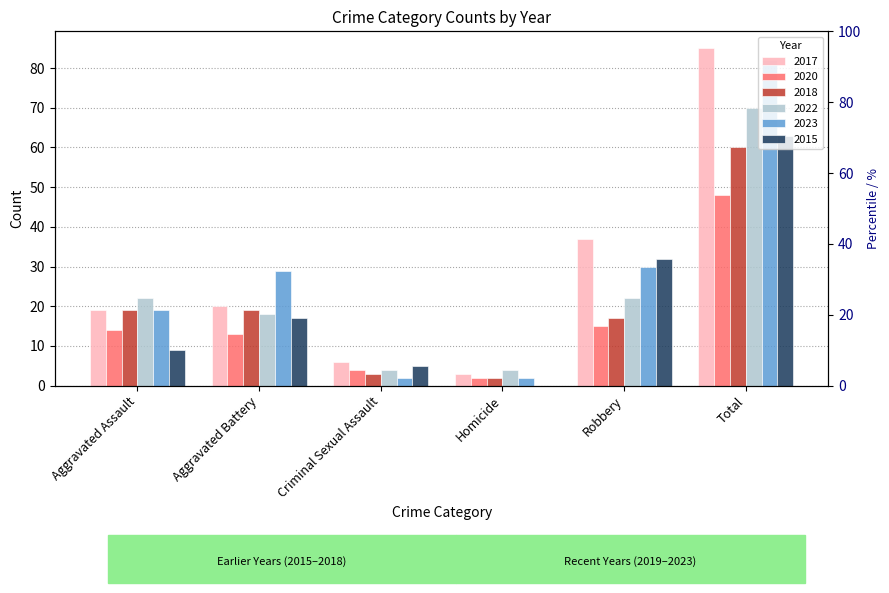

How many data points in 2023 are above 29?

2